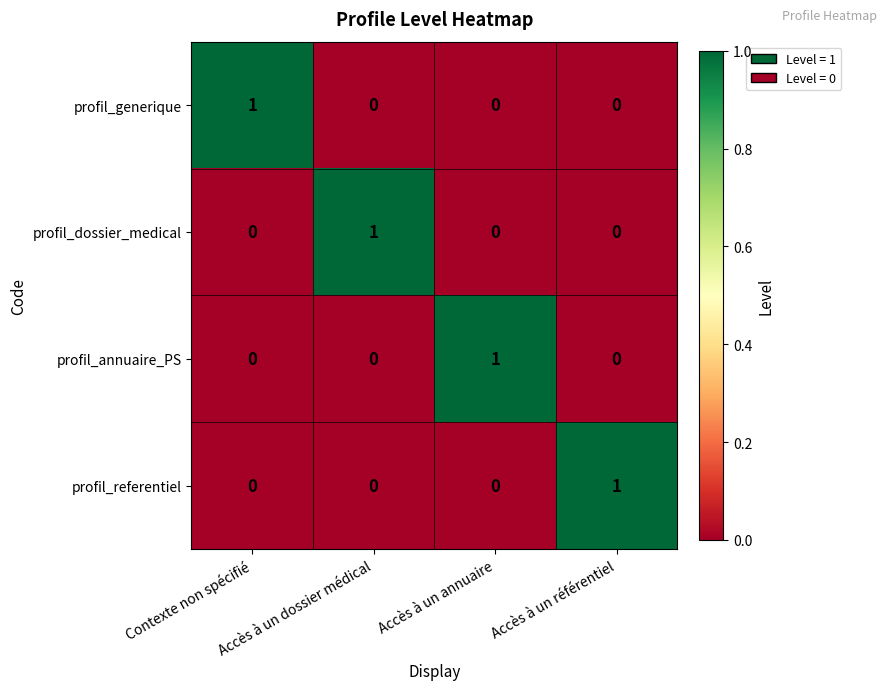

Count the profil_generique values in the range 0 to 1.

4